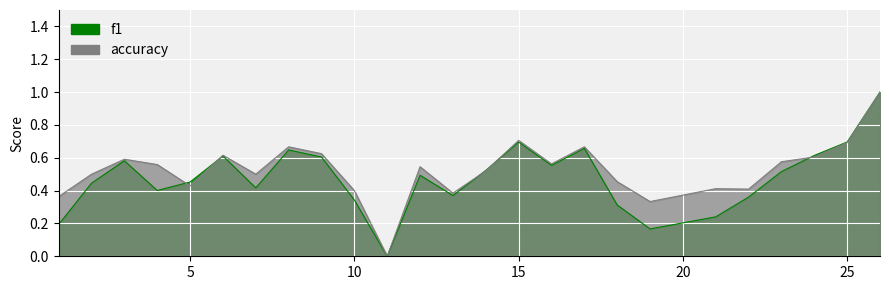

The f1 series shows 0.0 at 11. True or false?

True